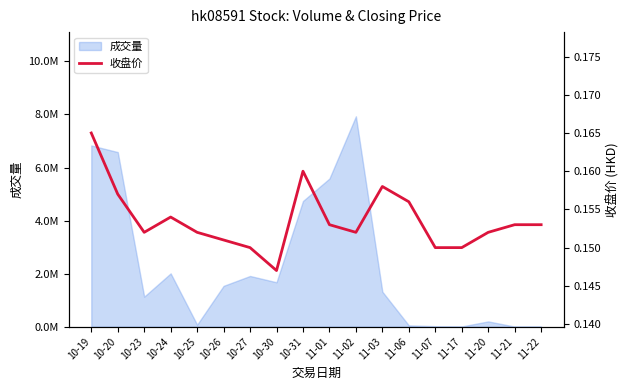

Reading left to right, list all the values displayed in this chart.

0.2	0.2	0.2	0.2	0.2	0.2	0.1	0.1	0.2	0.2	0.2	0.2	0.2	0.1	0.1	0.2	0.2	0.2